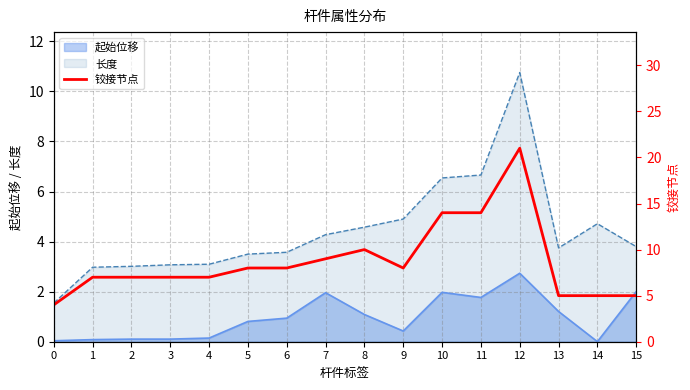

At which label does 起始位移 reach its peak?

12